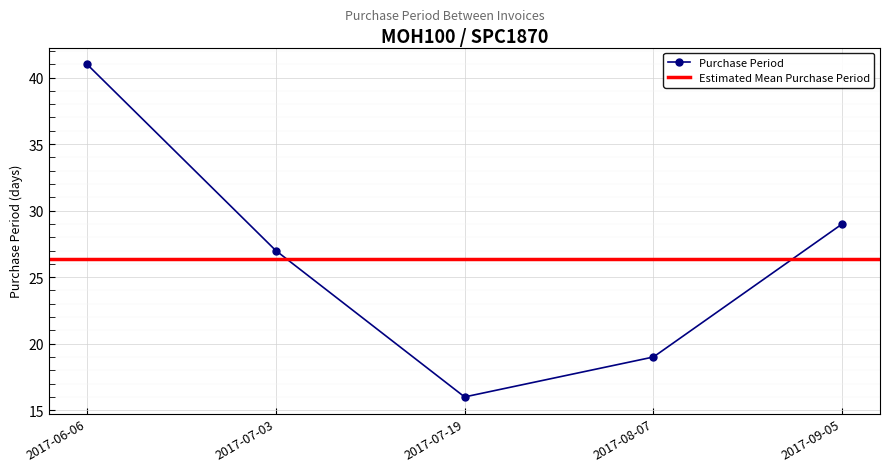

Reading left to right, transcribe all the data shown in this chart.

2017-06-06=41	2017-07-03=27	2017-07-19=16	2017-08-07=19	2017-09-05=29